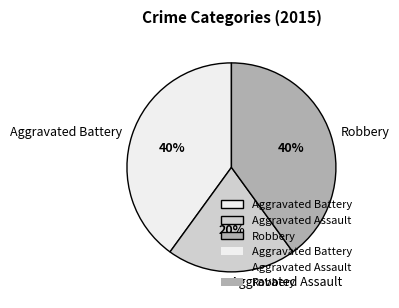

Combined, do Robbery and Aggravated Assault account for over 50%?

Yes